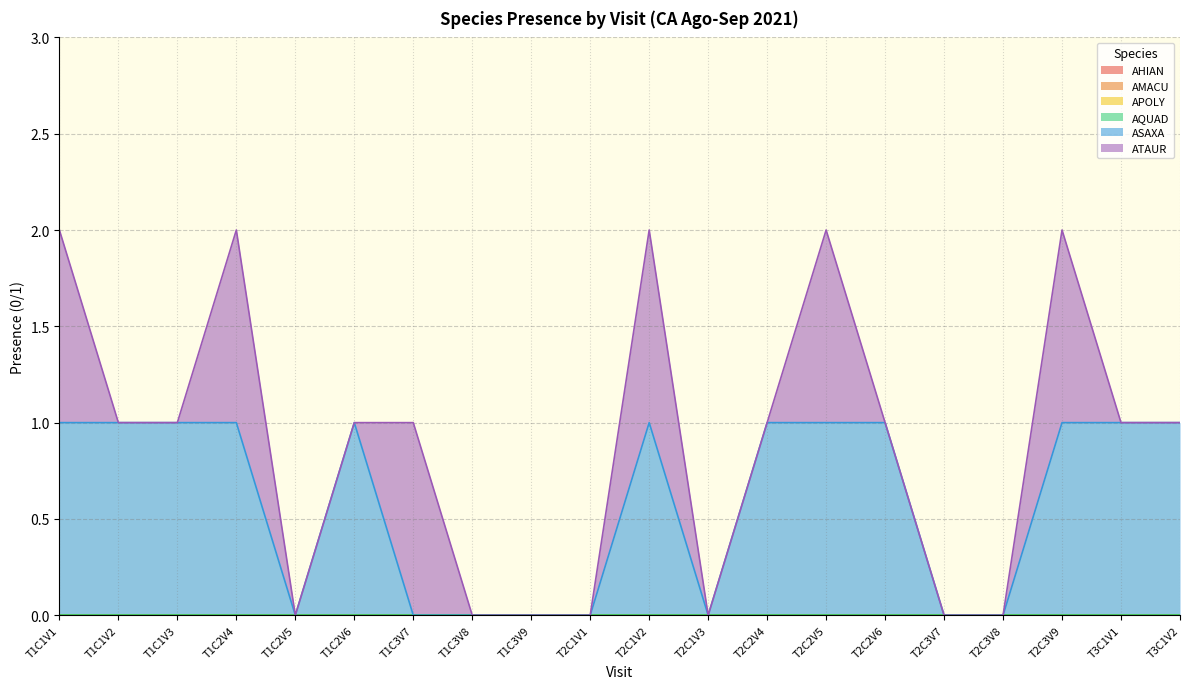

Reading left to right, extract all data points from this chart.

AHIAN: T1C1V1=0	T1C1V2=0	T1C1V3=0	T1C2V4=0	T1C2V5=0	T1C2V6=0	T1C3V7=0	T1C3V8=0	T1C3V9=0	T2C1V1=0	T2C1V2=0	T2C1V3=0	T2C2V4=0	T2C2V5=0	T2C2V6=0	T2C3V7=0	T2C3V8=0	T2C3V9=0	T3C1V1=0	T3C1V2=0
AMACU: T1C1V1=0	T1C1V2=0	T1C1V3=0	T1C2V4=0	T1C2V5=0	T1C2V6=0	T1C3V7=0	T1C3V8=0	T1C3V9=0	T2C1V1=0	T2C1V2=0	T2C1V3=0	T2C2V4=0	T2C2V5=0	T2C2V6=0	T2C3V7=0	T2C3V8=0	T2C3V9=0	T3C1V1=0	T3C1V2=0
APOLY: T1C1V1=0	T1C1V2=0	T1C1V3=0	T1C2V4=0	T1C2V5=0	T1C2V6=0	T1C3V7=0	T1C3V8=0	T1C3V9=0	T2C1V1=0	T2C1V2=0	T2C1V3=0	T2C2V4=0	T2C2V5=0	T2C2V6=0	T2C3V7=0	T2C3V8=0	T2C3V9=0	T3C1V1=0	T3C1V2=0
AQUAD: T1C1V1=0	T1C1V2=0	T1C1V3=0	T1C2V4=0	T1C2V5=0	T1C2V6=0	T1C3V7=0	T1C3V8=0	T1C3V9=0	T2C1V1=0	T2C1V2=0	T2C1V3=0	T2C2V4=0	T2C2V5=0	T2C2V6=0	T2C3V7=0	T2C3V8=0	T2C3V9=0	T3C1V1=0	T3C1V2=0
ASAXA: T1C1V1=1	T1C1V2=1	T1C1V3=1	T1C2V4=1	T1C2V5=0	T1C2V6=1	T1C3V7=0	T1C3V8=0	T1C3V9=0	T2C1V1=0	T2C1V2=1	T2C1V3=0	T2C2V4=1	T2C2V5=1	T2C2V6=1	T2C3V7=0	T2C3V8=0	T2C3V9=1	T3C1V1=1	T3C1V2=1
ATAUR: T1C1V1=1	T1C1V2=0	T1C1V3=0	T1C2V4=1	T1C2V5=0	T1C2V6=0	T1C3V7=1	T1C3V8=0	T1C3V9=0	T2C1V1=0	T2C1V2=1	T2C1V3=0	T2C2V4=0	T2C2V5=1	T2C2V6=0	T2C3V7=0	T2C3V8=0	T2C3V9=1	T3C1V1=0	T3C1V2=0